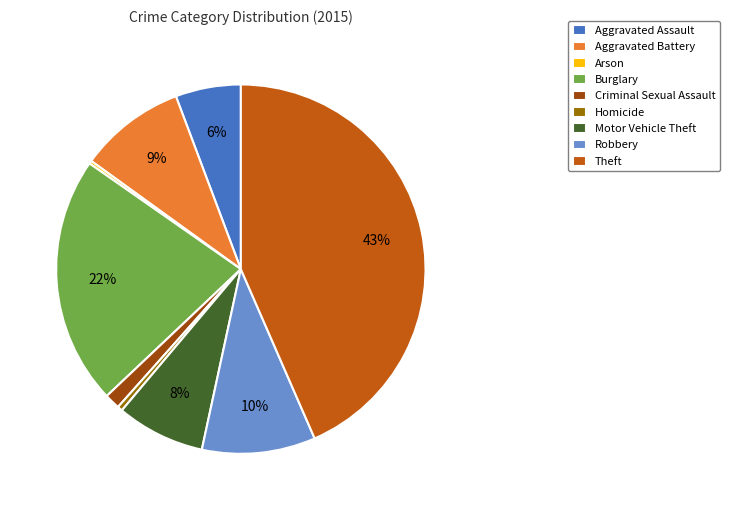

Does Aggravated Assault represent more than half of the total?

No